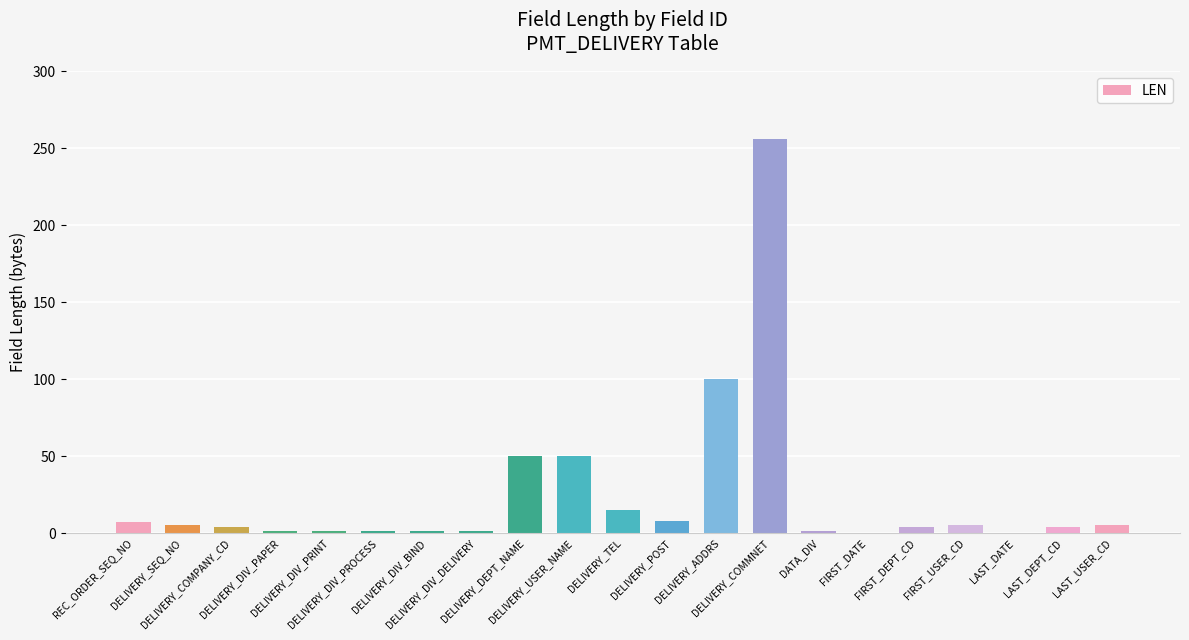

Is it true that the value at DELIVERY_DIV_PROCESS is 1?

True